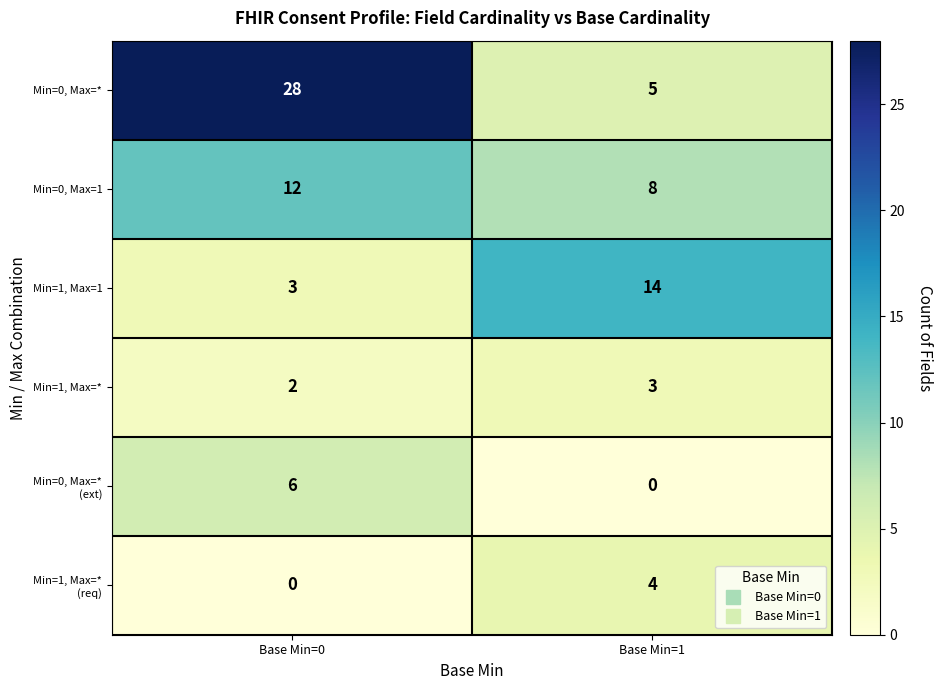

What is the difference between the highest and lowest values at Base Min=1?

14